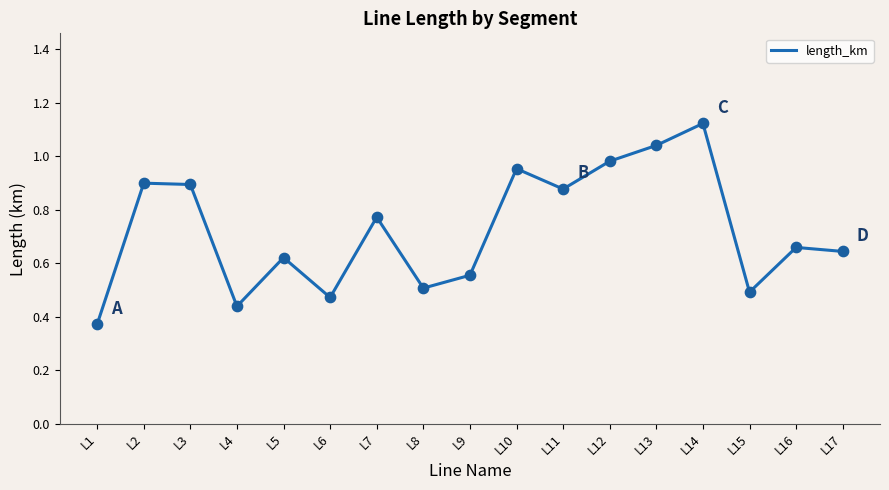

What is the change in value from L1 to L11?

+0.5